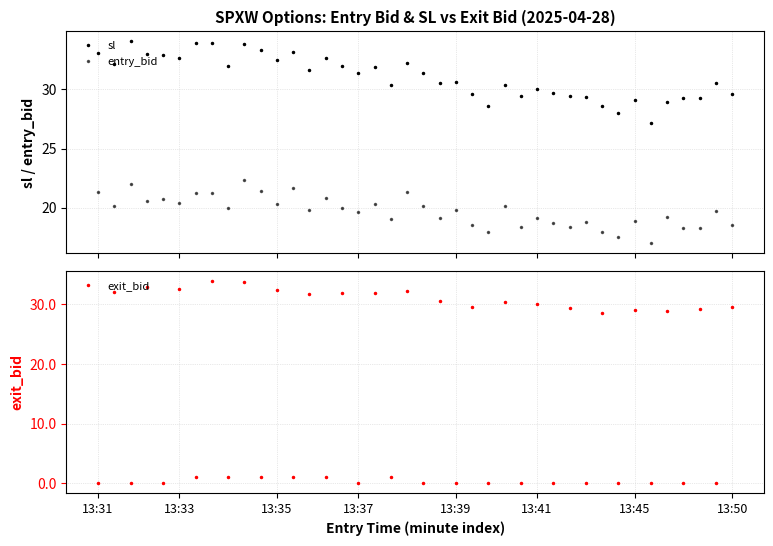

True or false: sl and exit_bid intersect in this chart.

False